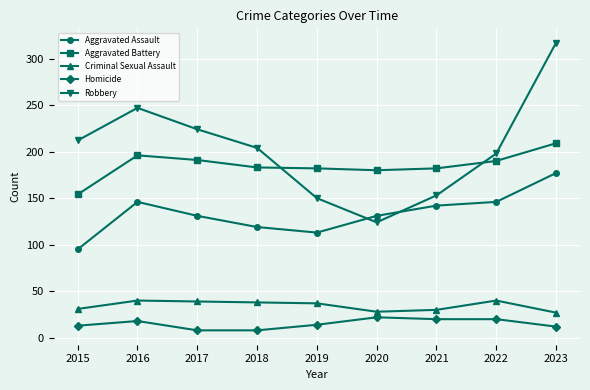

What is the difference between the Aggravated Battery values at 2022 and 2015?

36